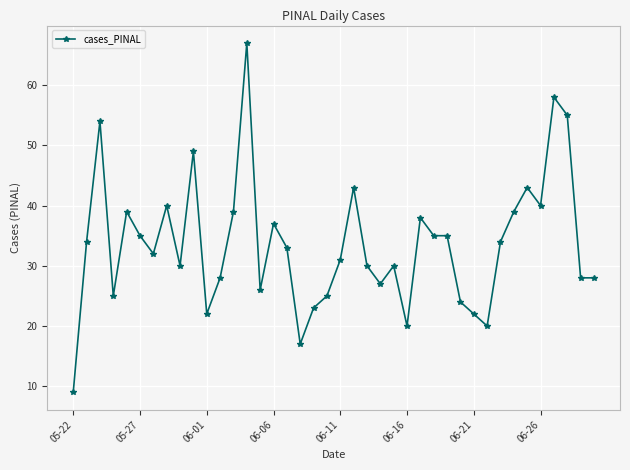

What is the smallest value displayed?

9